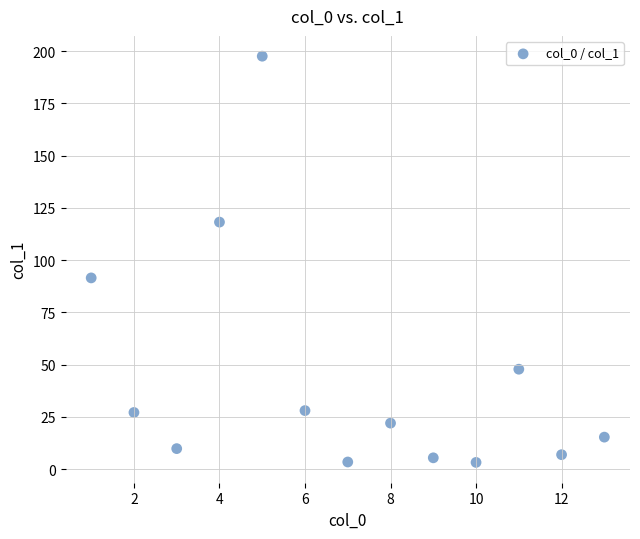

What Y value in the scatter plot is closest to 100?

91.5